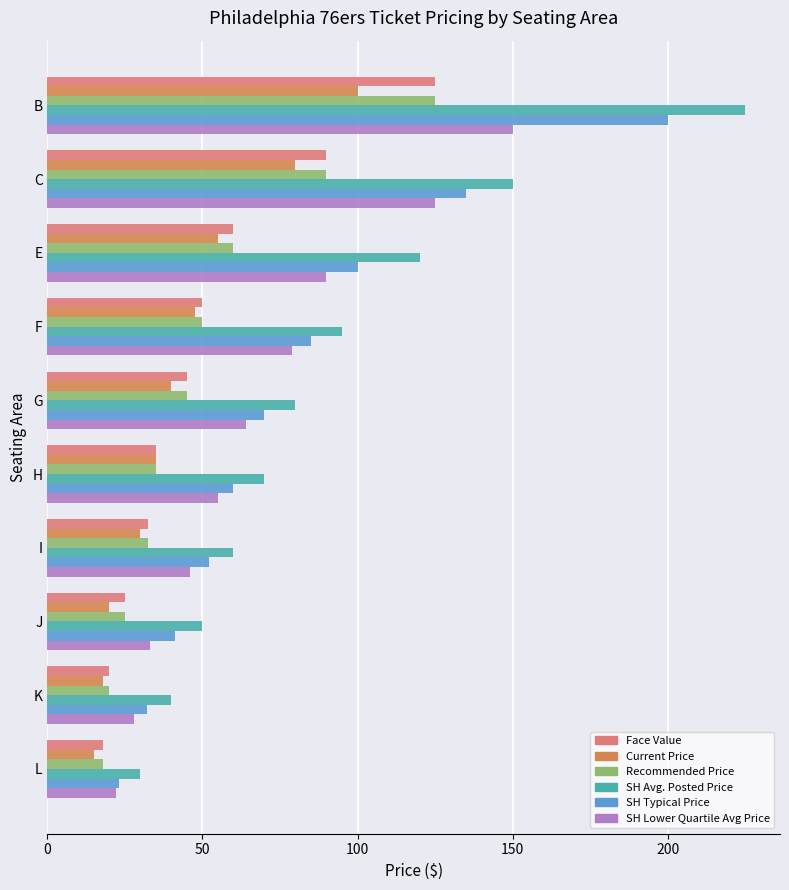

At which label is SH Typical Price closest to 111?

E